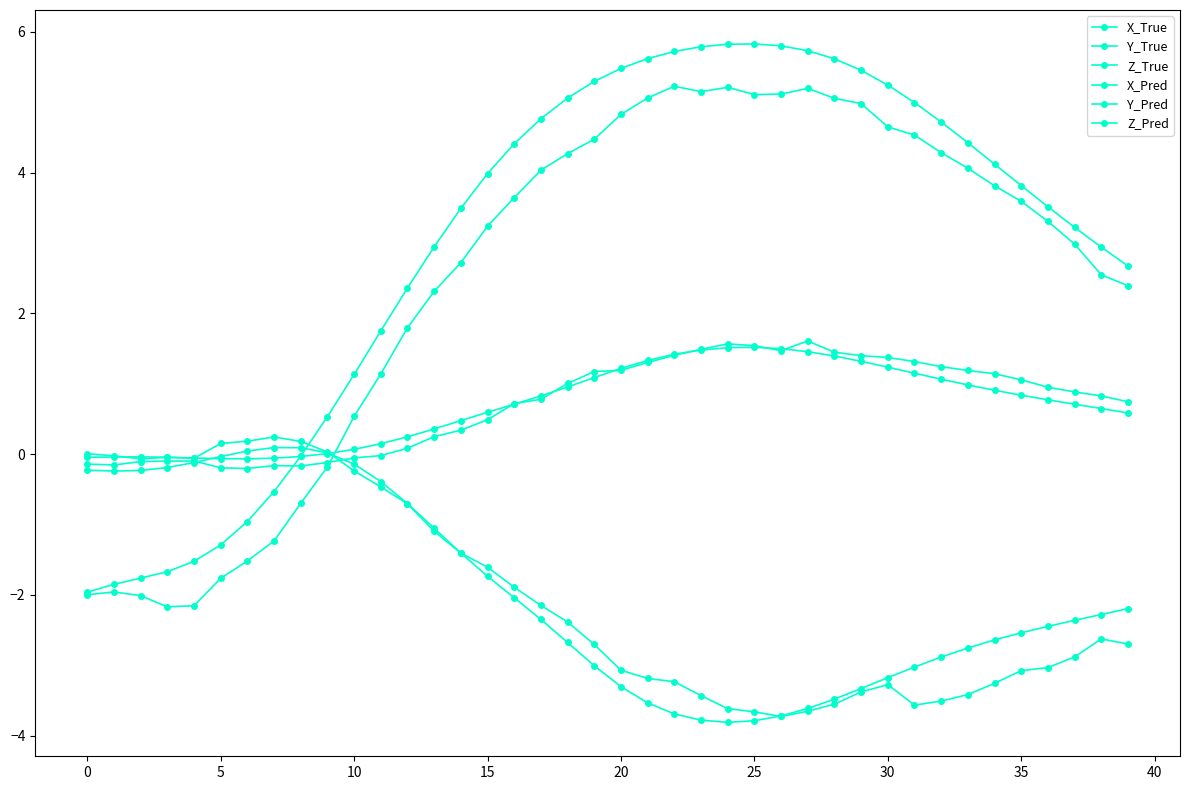

How many lines are shown in the chart?

6